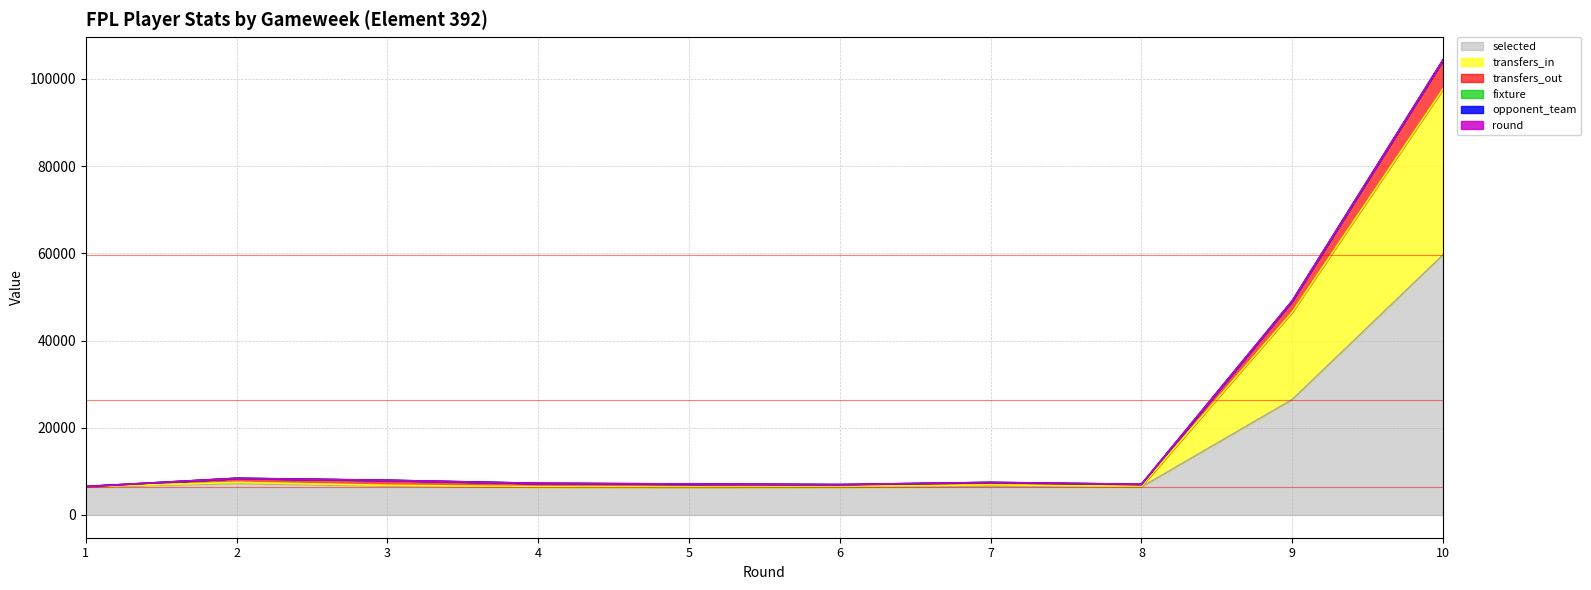

At which category is the sum across all series the highest?

10